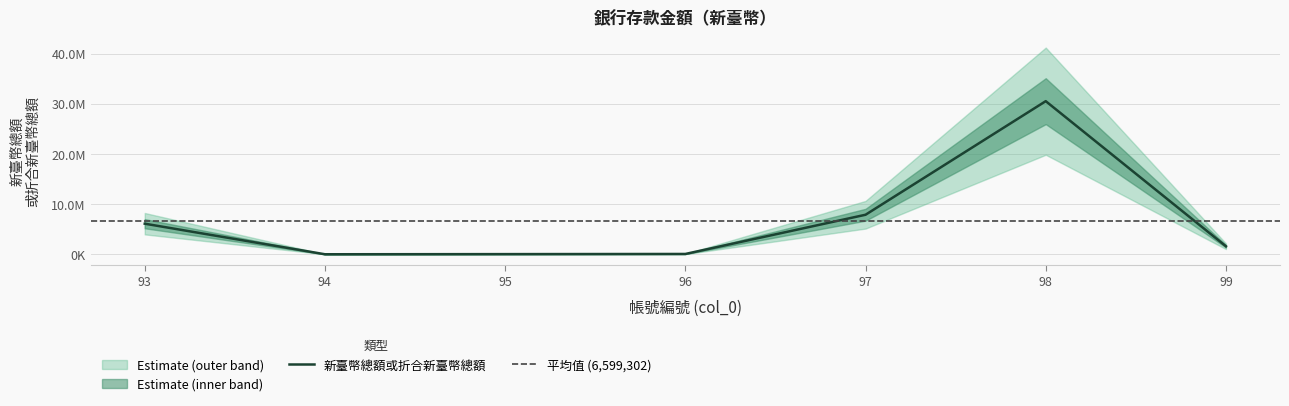

Does the chart have visible grid lines?

Yes